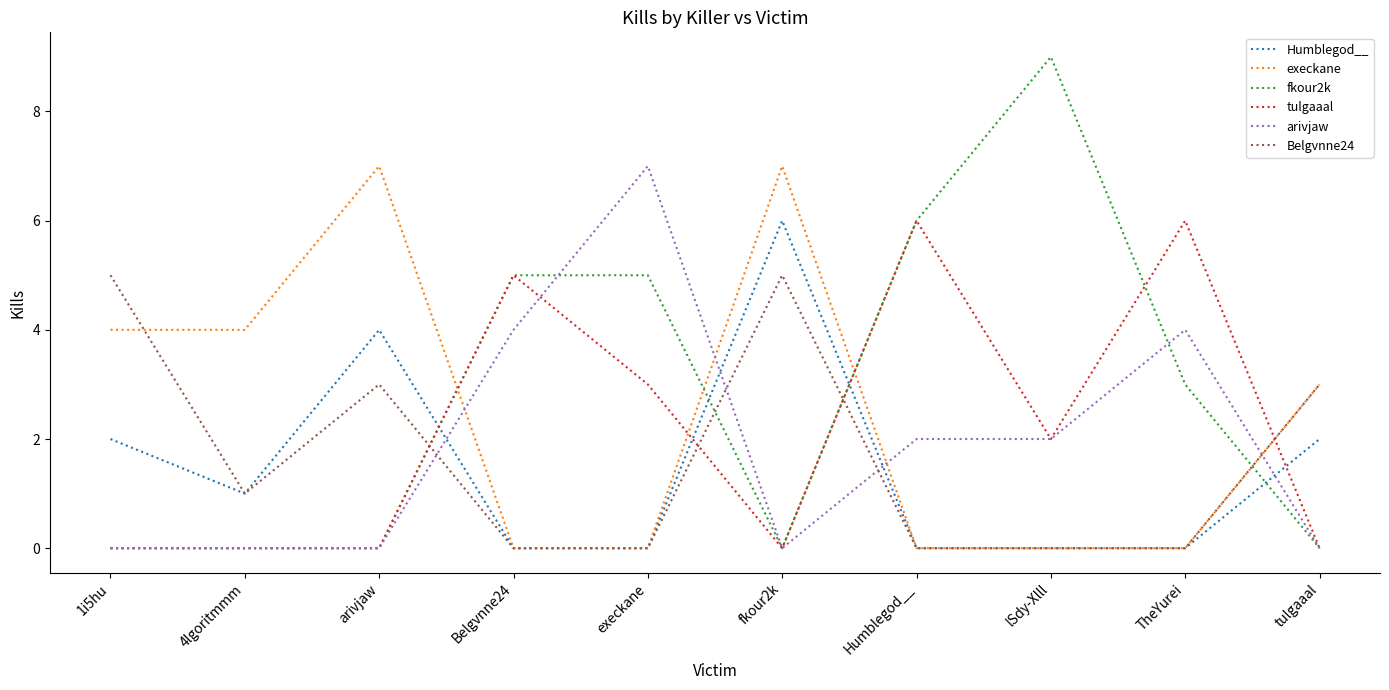

True or false: fkour2k has a value of 3 at execkane.

False